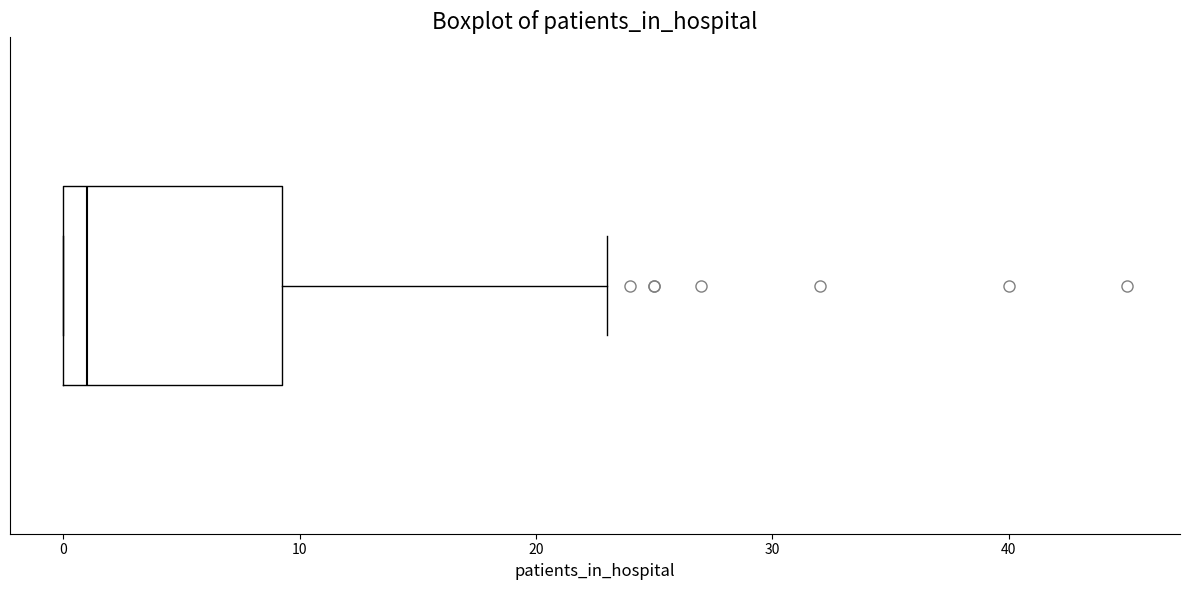

Transcribe this box plot: give where the median line is, the range the box spans, and where the two whiskers end, as read against the x-axis. The values are not printed on the chart, so give them approximately, as read against the axis.

median 1, box 0 to 9, whiskers 0 to 23